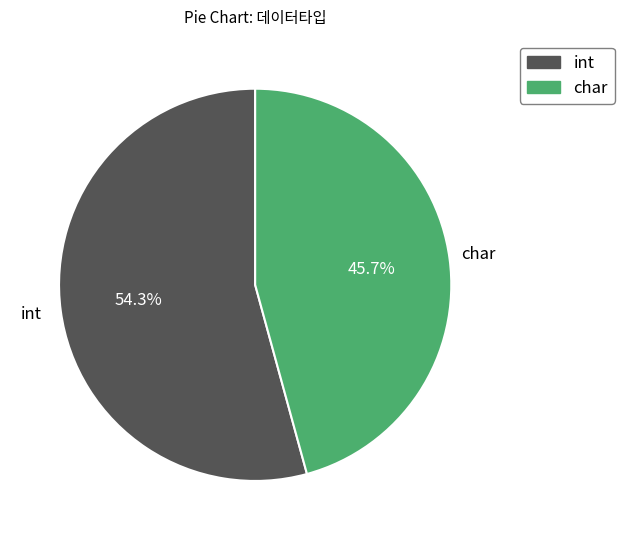

Between int and char, which is larger?

int